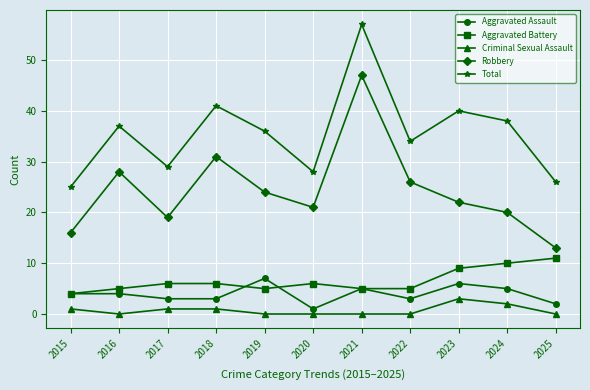

What is the highest value of the Total series?

57